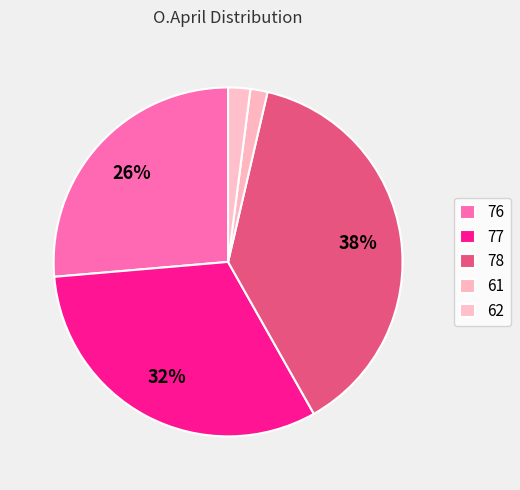

How much of the chart is everything except 77?

68.2%